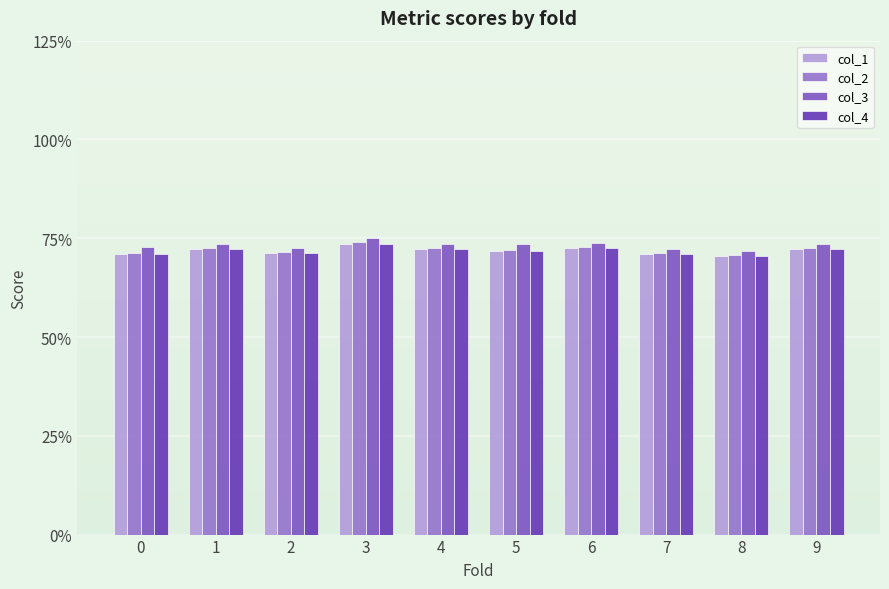

What value does the col_2 series have at 1?

0.7